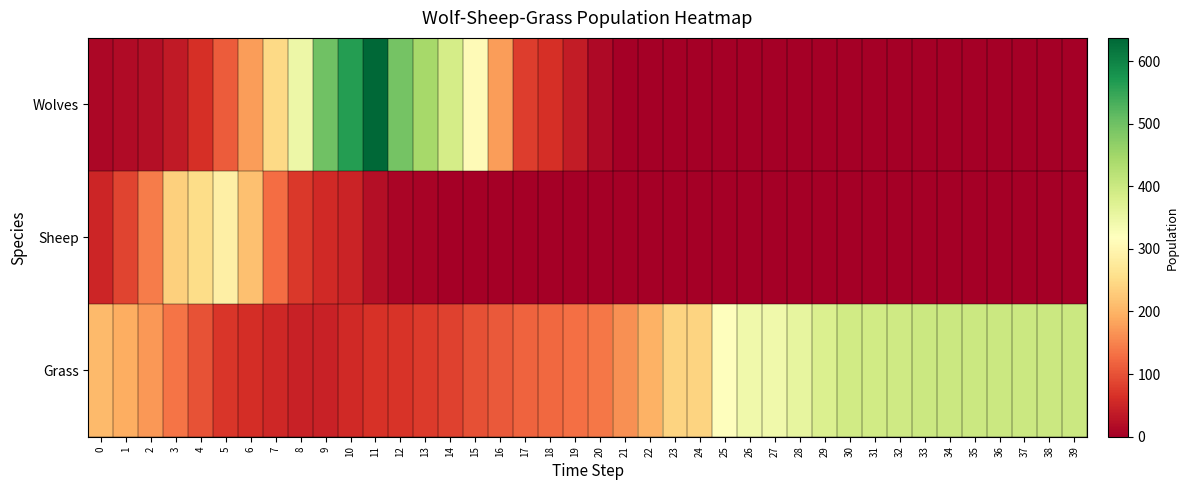

Rank the series by their average value, from lowest to highest.

Sheep, Wolves, Grass